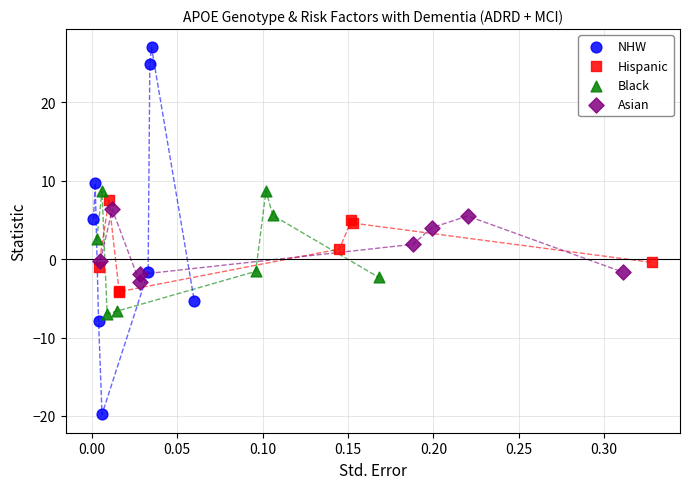

What are all the series names shown in the legend?

NHW, Hispanic, Black, Asian